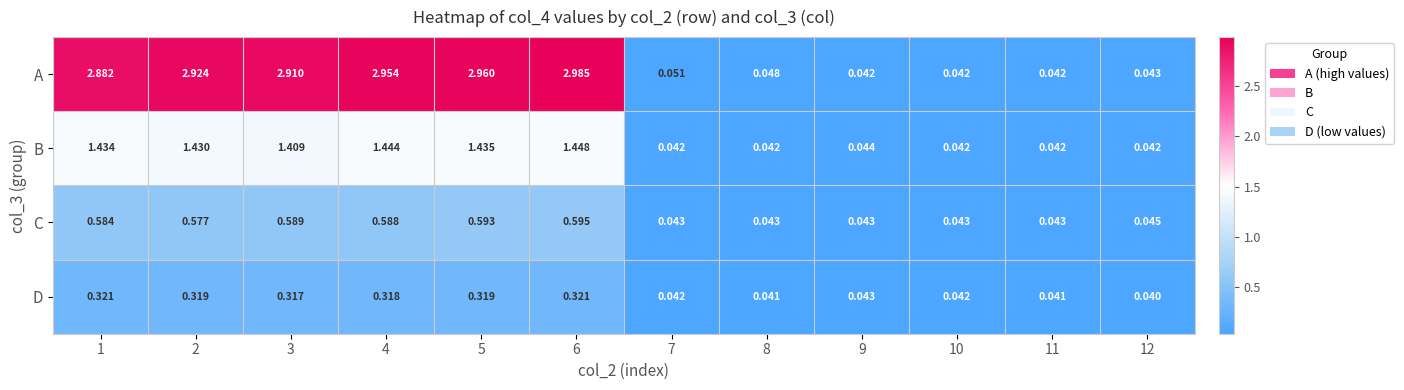

Which series changed the most between 5 and 6?

A